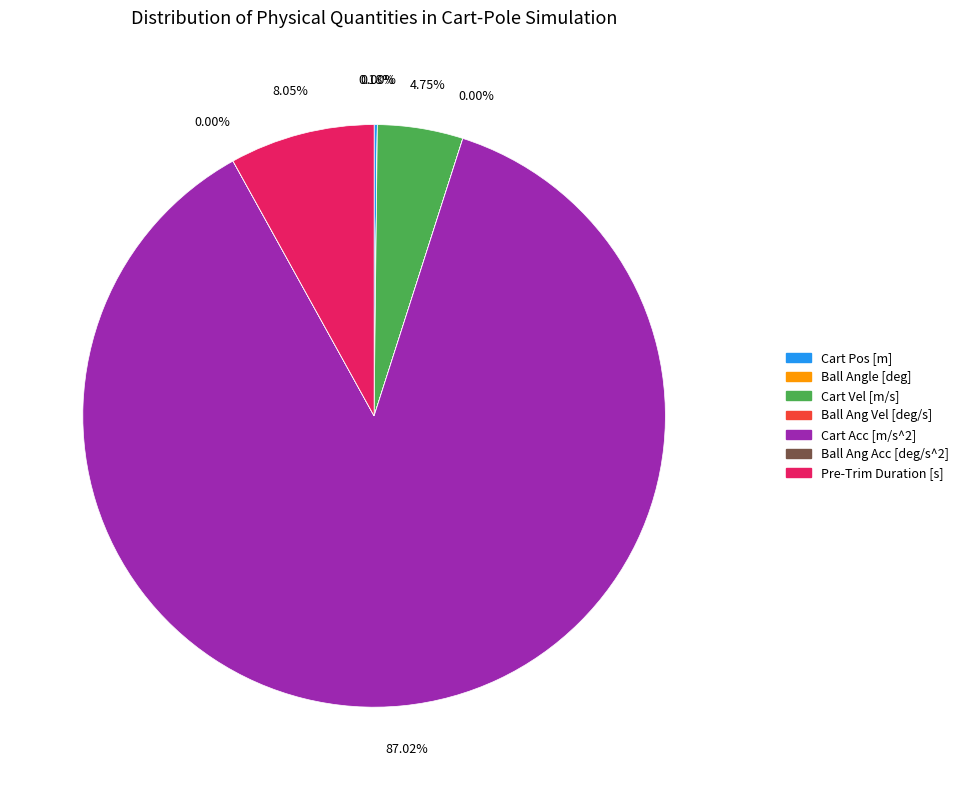

Between Cart Acc [m/s^2] and Pre-Trim Duration [s], which is larger?

Cart Acc [m/s^2]